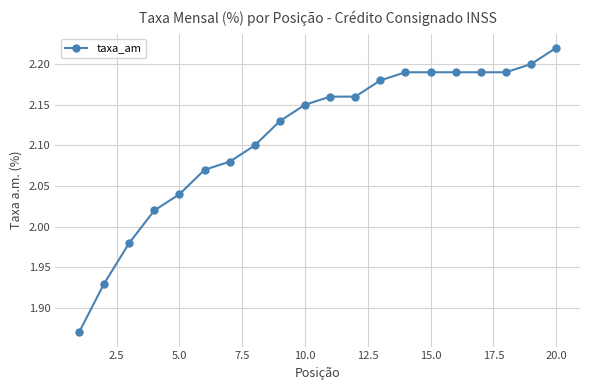

What is the sum of all values?

42.2